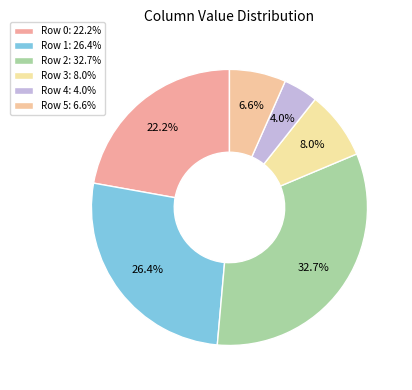

How many slices are in this pie chart?

6